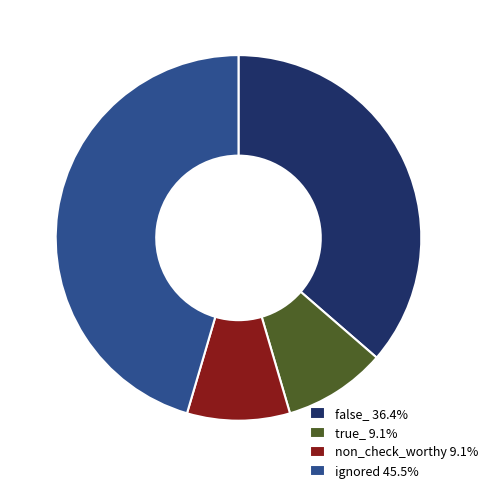

Does true_ 9.1% represent more than half of the total?

No